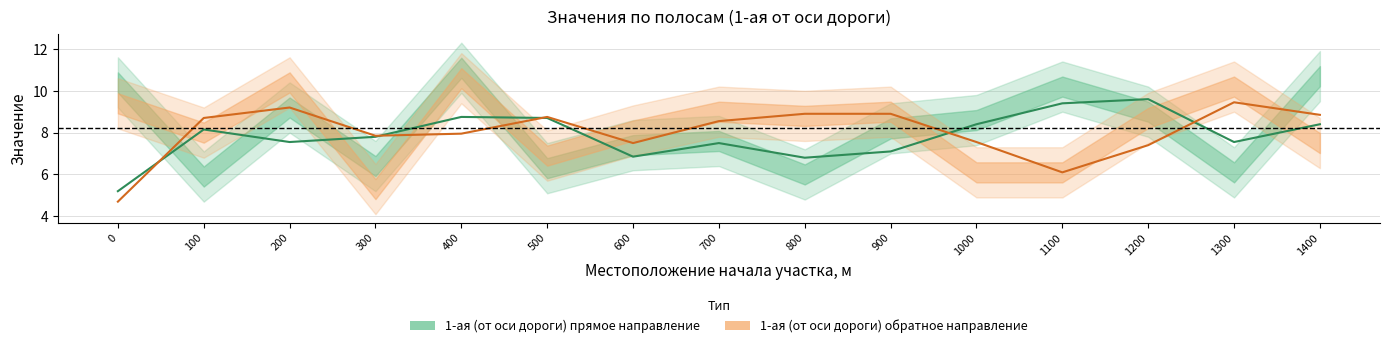

What is the total value across all series at 1400?

17.2